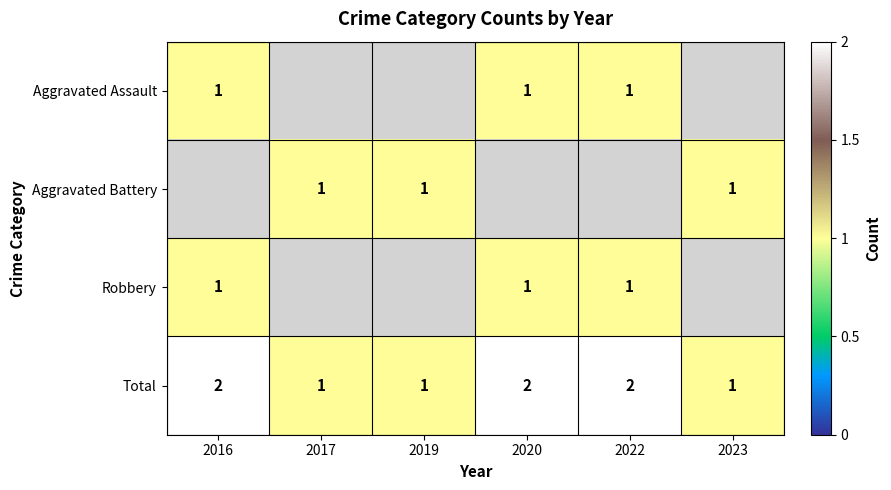

The value of Total at 2023 is 1. True or false?

True